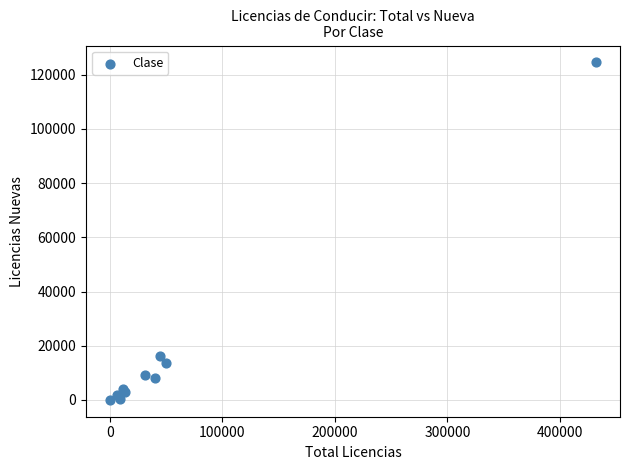

What Y value in the scatter plot is closest to 62275?

16053